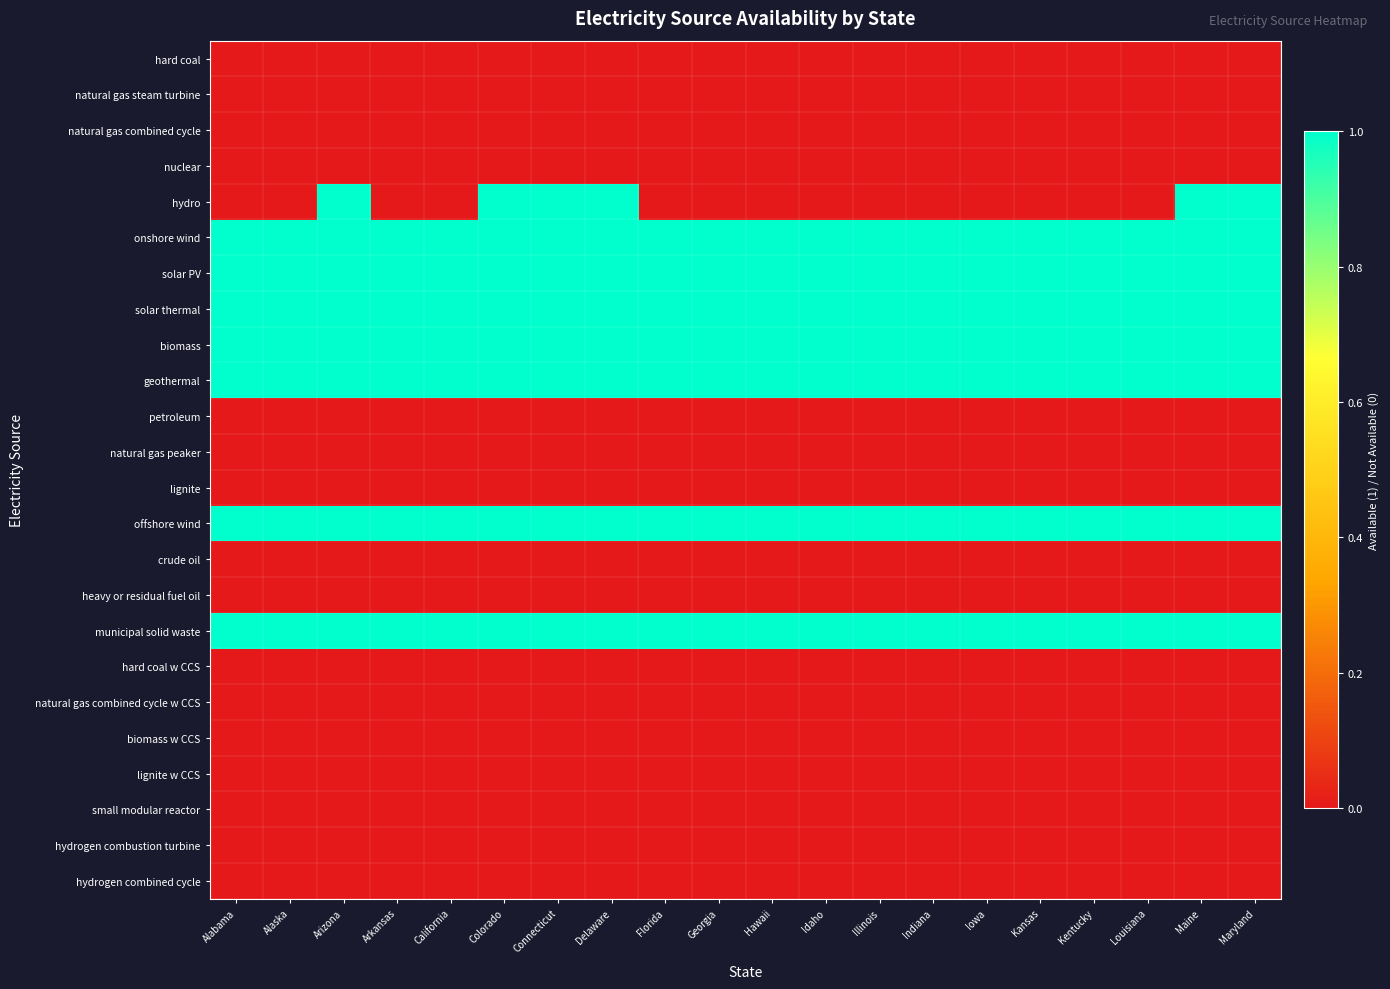

Reading left to right, list all the values displayed in this chart.

hard coal: Alabama=0	Alaska=0	Arizona=0	Arkansas=0	California=0	Colorado=0	Connecticut=0	Delaware=0	Florida=0	Georgia=0	Hawaii=0	Idaho=0	Illinois=0	Indiana=0	Iowa=0	Kansas=0	Kentucky=0	Louisiana=0	Maine=0	Maryland=0
natural gas steam turbine: Alabama=0	Alaska=0	Arizona=0	Arkansas=0	California=0	Colorado=0	Connecticut=0	Delaware=0	Florida=0	Georgia=0	Hawaii=0	Idaho=0	Illinois=0	Indiana=0	Iowa=0	Kansas=0	Kentucky=0	Louisiana=0	Maine=0	Maryland=0
natural gas combined cycle: Alabama=0	Alaska=0	Arizona=0	Arkansas=0	California=0	Colorado=0	Connecticut=0	Delaware=0	Florida=0	Georgia=0	Hawaii=0	Idaho=0	Illinois=0	Indiana=0	Iowa=0	Kansas=0	Kentucky=0	Louisiana=0	Maine=0	Maryland=0
nuclear: Alabama=0	Alaska=0	Arizona=0	Arkansas=0	California=0	Colorado=0	Connecticut=0	Delaware=0	Florida=0	Georgia=0	Hawaii=0	Idaho=0	Illinois=0	Indiana=0	Iowa=0	Kansas=0	Kentucky=0	Louisiana=0	Maine=0	Maryland=0
hydro: Alabama=0	Alaska=0	Arizona=1	Arkansas=0	California=0	Colorado=1	Connecticut=1	Delaware=1	Florida=0	Georgia=0	Hawaii=0	Idaho=0	Illinois=0	Indiana=0	Iowa=0	Kansas=0	Kentucky=0	Louisiana=0	Maine=1	Maryland=1
onshore wind: Alabama=1	Alaska=1	Arizona=1	Arkansas=1	California=1	Colorado=1	Connecticut=1	Delaware=1	Florida=1	Georgia=1	Hawaii=1	Idaho=1	Illinois=1	Indiana=1	Iowa=1	Kansas=1	Kentucky=1	Louisiana=1	Maine=1	Maryland=1
solar PV: Alabama=1	Alaska=1	Arizona=1	Arkansas=1	California=1	Colorado=1	Connecticut=1	Delaware=1	Florida=1	Georgia=1	Hawaii=1	Idaho=1	Illinois=1	Indiana=1	Iowa=1	Kansas=1	Kentucky=1	Louisiana=1	Maine=1	Maryland=1
solar thermal: Alabama=1	Alaska=1	Arizona=1	Arkansas=1	California=1	Colorado=1	Connecticut=1	Delaware=1	Florida=1	Georgia=1	Hawaii=1	Idaho=1	Illinois=1	Indiana=1	Iowa=1	Kansas=1	Kentucky=1	Louisiana=1	Maine=1	Maryland=1
biomass: Alabama=1	Alaska=1	Arizona=1	Arkansas=1	California=1	Colorado=1	Connecticut=1	Delaware=1	Florida=1	Georgia=1	Hawaii=1	Idaho=1	Illinois=1	Indiana=1	Iowa=1	Kansas=1	Kentucky=1	Louisiana=1	Maine=1	Maryland=1
geothermal: Alabama=1	Alaska=1	Arizona=1	Arkansas=1	California=1	Colorado=1	Connecticut=1	Delaware=1	Florida=1	Georgia=1	Hawaii=1	Idaho=1	Illinois=1	Indiana=1	Iowa=1	Kansas=1	Kentucky=1	Louisiana=1	Maine=1	Maryland=1
petroleum: Alabama=0	Alaska=0	Arizona=0	Arkansas=0	California=0	Colorado=0	Connecticut=0	Delaware=0	Florida=0	Georgia=0	Hawaii=0	Idaho=0	Illinois=0	Indiana=0	Iowa=0	Kansas=0	Kentucky=0	Louisiana=0	Maine=0	Maryland=0
natural gas peaker: Alabama=0	Alaska=0	Arizona=0	Arkansas=0	California=0	Colorado=0	Connecticut=0	Delaware=0	Florida=0	Georgia=0	Hawaii=0	Idaho=0	Illinois=0	Indiana=0	Iowa=0	Kansas=0	Kentucky=0	Louisiana=0	Maine=0	Maryland=0
lignite: Alabama=0	Alaska=0	Arizona=0	Arkansas=0	California=0	Colorado=0	Connecticut=0	Delaware=0	Florida=0	Georgia=0	Hawaii=0	Idaho=0	Illinois=0	Indiana=0	Iowa=0	Kansas=0	Kentucky=0	Louisiana=0	Maine=0	Maryland=0
offshore wind: Alabama=1	Alaska=1	Arizona=1	Arkansas=1	California=1	Colorado=1	Connecticut=1	Delaware=1	Florida=1	Georgia=1	Hawaii=1	Idaho=1	Illinois=1	Indiana=1	Iowa=1	Kansas=1	Kentucky=1	Louisiana=1	Maine=1	Maryland=1
crude oil: Alabama=0	Alaska=0	Arizona=0	Arkansas=0	California=0	Colorado=0	Connecticut=0	Delaware=0	Florida=0	Georgia=0	Hawaii=0	Idaho=0	Illinois=0	Indiana=0	Iowa=0	Kansas=0	Kentucky=0	Louisiana=0	Maine=0	Maryland=0
heavy or residual fuel oil: Alabama=0	Alaska=0	Arizona=0	Arkansas=0	California=0	Colorado=0	Connecticut=0	Delaware=0	Florida=0	Georgia=0	Hawaii=0	Idaho=0	Illinois=0	Indiana=0	Iowa=0	Kansas=0	Kentucky=0	Louisiana=0	Maine=0	Maryland=0
municipal solid waste: Alabama=1	Alaska=1	Arizona=1	Arkansas=1	California=1	Colorado=1	Connecticut=1	Delaware=1	Florida=1	Georgia=1	Hawaii=1	Idaho=1	Illinois=1	Indiana=1	Iowa=1	Kansas=1	Kentucky=1	Louisiana=1	Maine=1	Maryland=1
hard coal w CCS: Alabama=0	Alaska=0	Arizona=0	Arkansas=0	California=0	Colorado=0	Connecticut=0	Delaware=0	Florida=0	Georgia=0	Hawaii=0	Idaho=0	Illinois=0	Indiana=0	Iowa=0	Kansas=0	Kentucky=0	Louisiana=0	Maine=0	Maryland=0
natural gas combined cycle w CCS: Alabama=0	Alaska=0	Arizona=0	Arkansas=0	California=0	Colorado=0	Connecticut=0	Delaware=0	Florida=0	Georgia=0	Hawaii=0	Idaho=0	Illinois=0	Indiana=0	Iowa=0	Kansas=0	Kentucky=0	Louisiana=0	Maine=0	Maryland=0
biomass w CCS: Alabama=0	Alaska=0	Arizona=0	Arkansas=0	California=0	Colorado=0	Connecticut=0	Delaware=0	Florida=0	Georgia=0	Hawaii=0	Idaho=0	Illinois=0	Indiana=0	Iowa=0	Kansas=0	Kentucky=0	Louisiana=0	Maine=0	Maryland=0
lignite w CCS: Alabama=0	Alaska=0	Arizona=0	Arkansas=0	California=0	Colorado=0	Connecticut=0	Delaware=0	Florida=0	Georgia=0	Hawaii=0	Idaho=0	Illinois=0	Indiana=0	Iowa=0	Kansas=0	Kentucky=0	Louisiana=0	Maine=0	Maryland=0
small modular reactor: Alabama=0	Alaska=0	Arizona=0	Arkansas=0	California=0	Colorado=0	Connecticut=0	Delaware=0	Florida=0	Georgia=0	Hawaii=0	Idaho=0	Illinois=0	Indiana=0	Iowa=0	Kansas=0	Kentucky=0	Louisiana=0	Maine=0	Maryland=0
hydrogen combustion turbine: Alabama=0	Alaska=0	Arizona=0	Arkansas=0	California=0	Colorado=0	Connecticut=0	Delaware=0	Florida=0	Georgia=0	Hawaii=0	Idaho=0	Illinois=0	Indiana=0	Iowa=0	Kansas=0	Kentucky=0	Louisiana=0	Maine=0	Maryland=0
hydrogen combined cycle: Alabama=0	Alaska=0	Arizona=0	Arkansas=0	California=0	Colorado=0	Connecticut=0	Delaware=0	Florida=0	Georgia=0	Hawaii=0	Idaho=0	Illinois=0	Indiana=0	Iowa=0	Kansas=0	Kentucky=0	Louisiana=0	Maine=0	Maryland=0